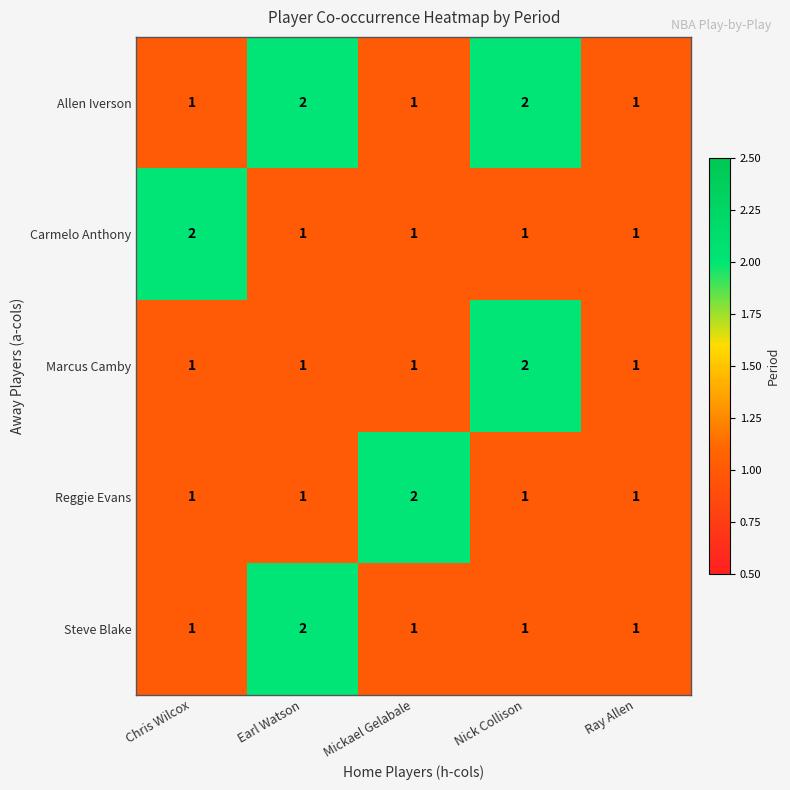

What is the total value across all series at Nick Collison?

7